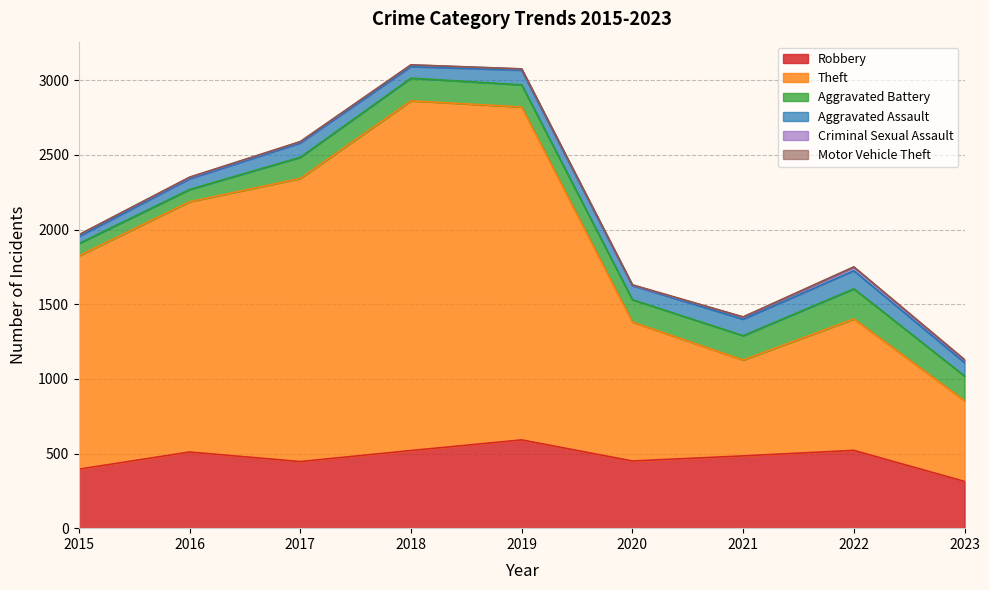

Which series has the largest total across all categories?

Theft